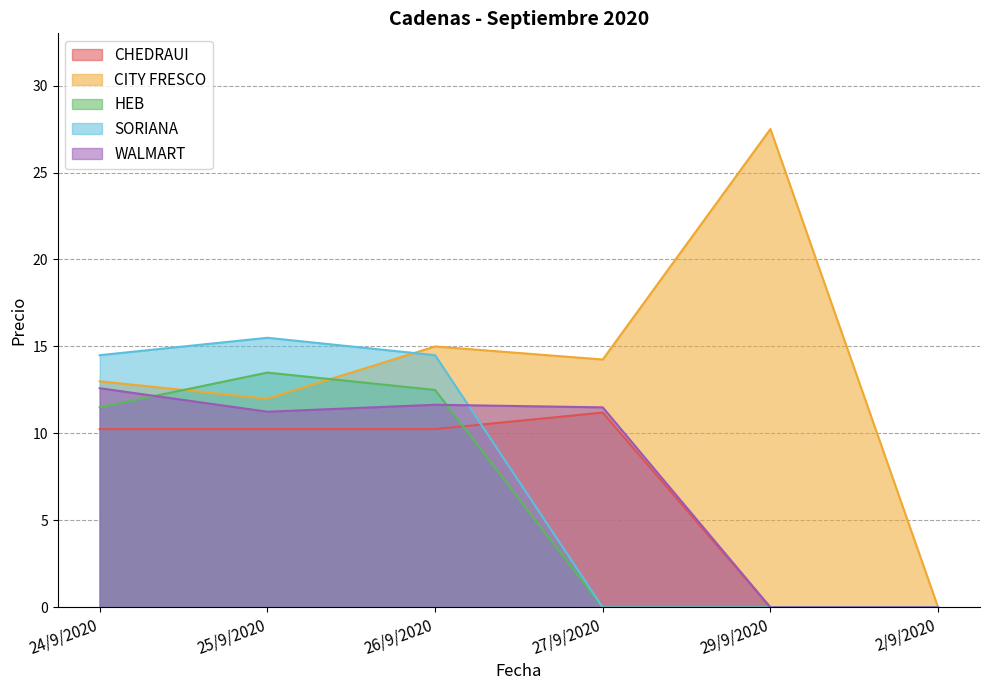

Which has a higher value, 25/9/2020 or 27/9/2020?

27/9/2020